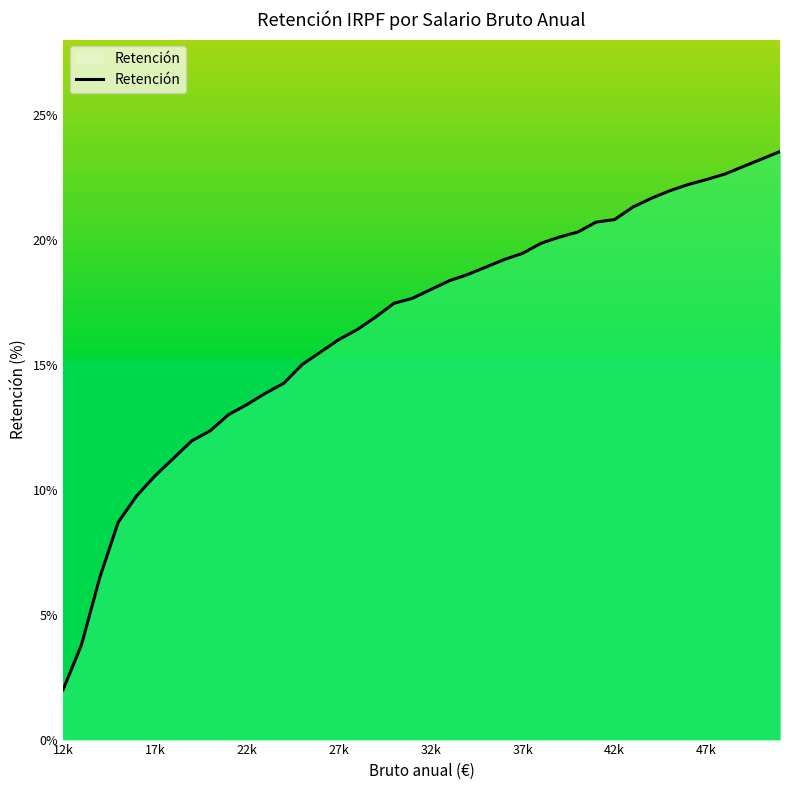

What is the minimum value shown in the chart?

2.0